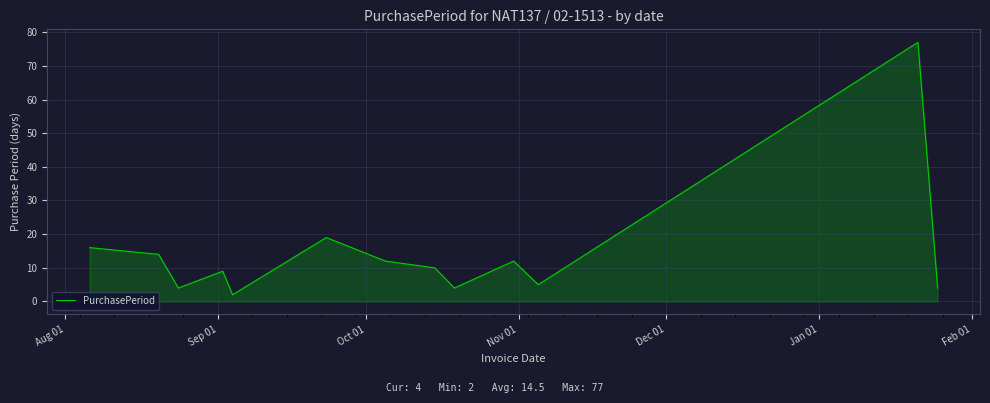

What is the difference between the maximum and minimum values?

75